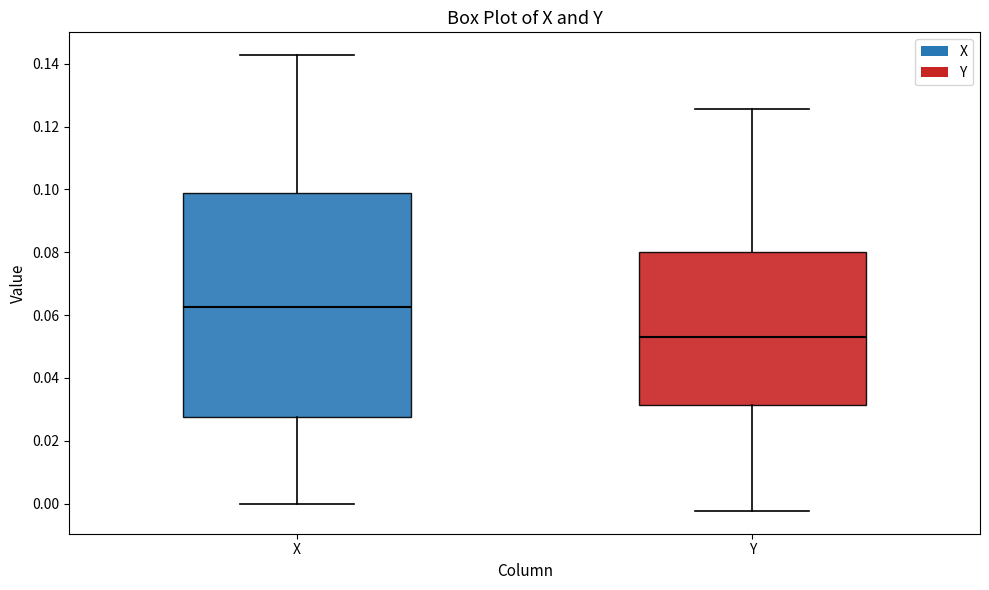

Reading left to right, transcribe this box plot: for each box, give where its median line is, the range the box spans, and where its two whiskers end, as read against the y-axis. The values are not printed on the chart, so give them approximately, as read against the axis.

X: median 0.062, box 0.028 to 0.098, whiskers 0.000 to 0.142
Y: median 0.052, box 0.032 to 0.080, whiskers -0.002 to 0.126